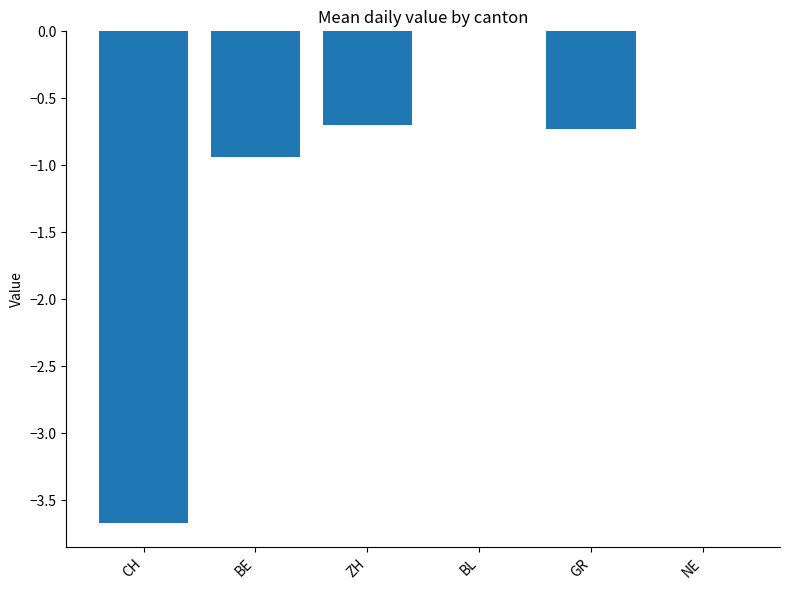

What is the sum of the values at GR and CH?

-4.4